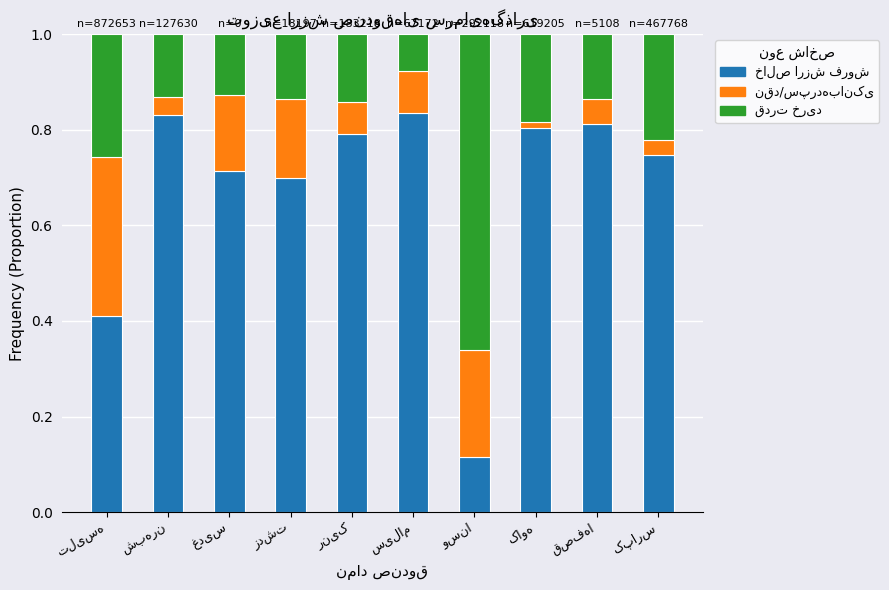

What is the total value across all series at سیلام?

1.0